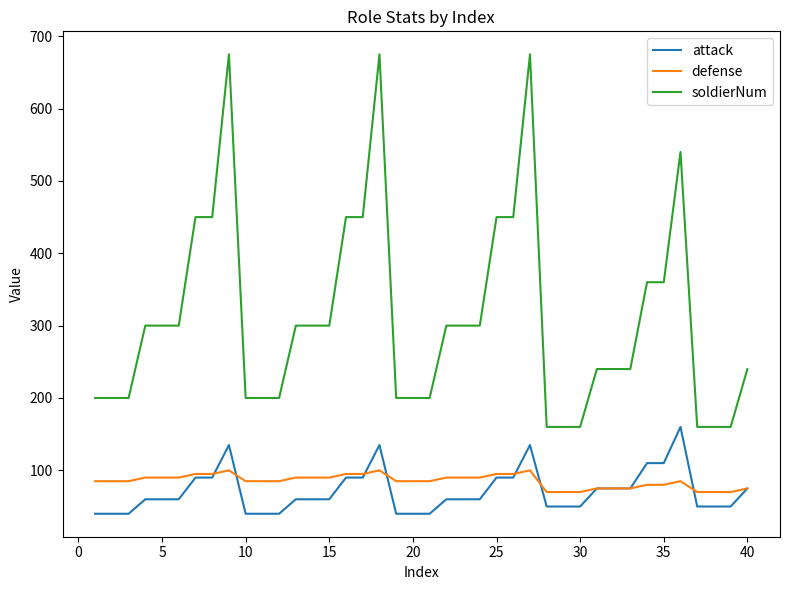

Which series has the largest range (max minus min)?

soldierNum